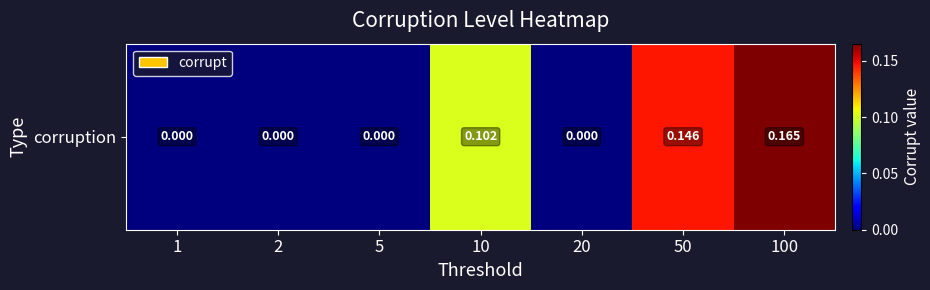

Count the number of categories in the chart.

7